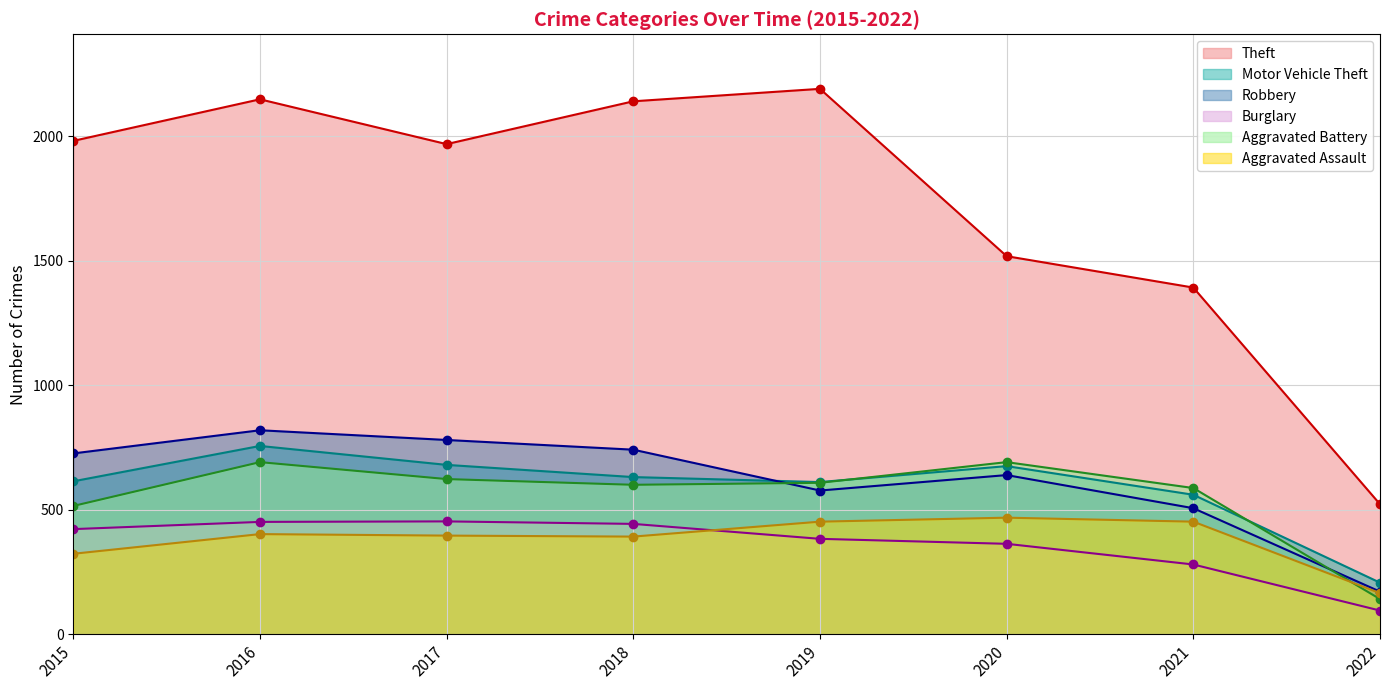

How many lines are shown in the chart?

6